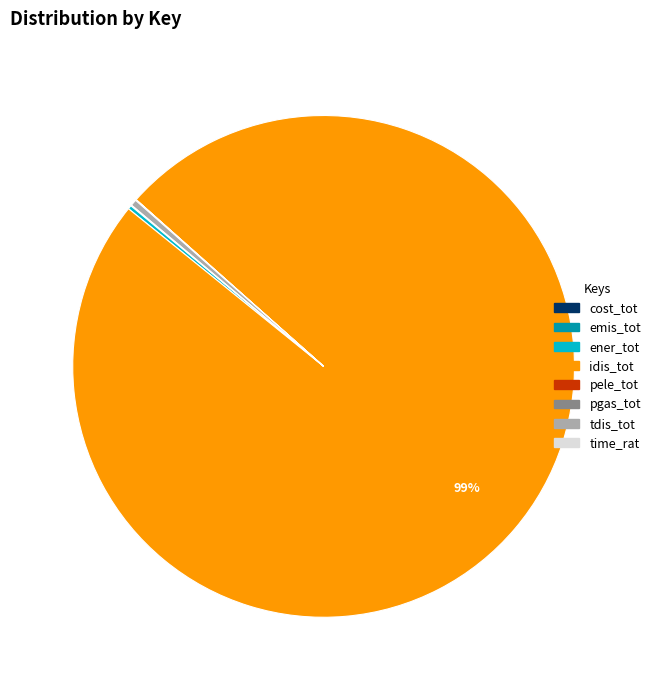

Which category accounts for the majority?

idis_tot